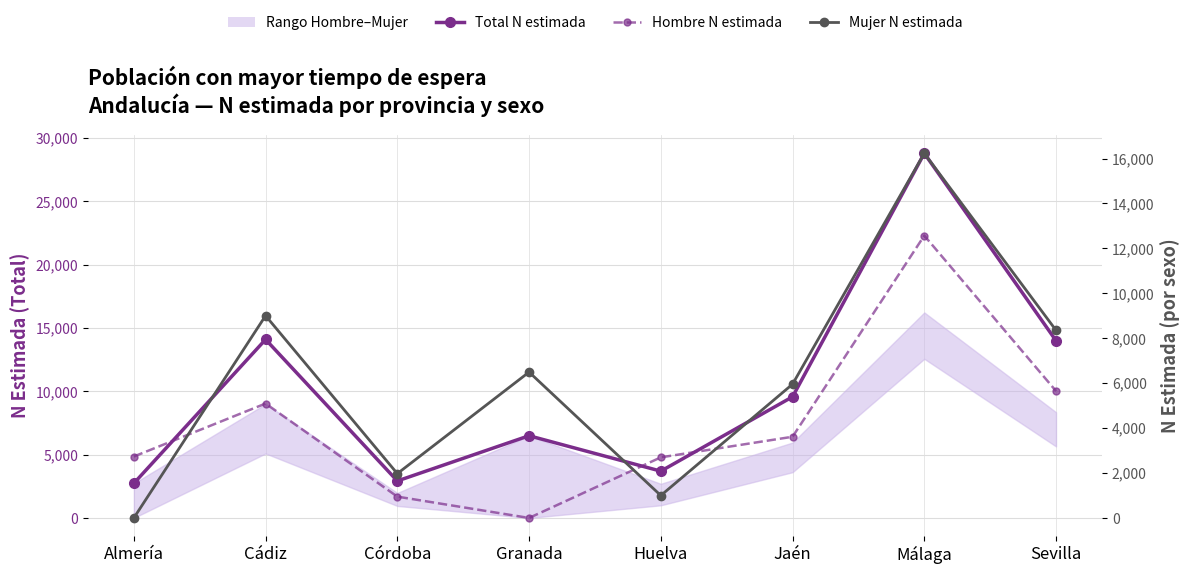

Is the value of Mujer N estimada at Sevilla greater than the value of Hombre N estimada at Jaén?

Yes